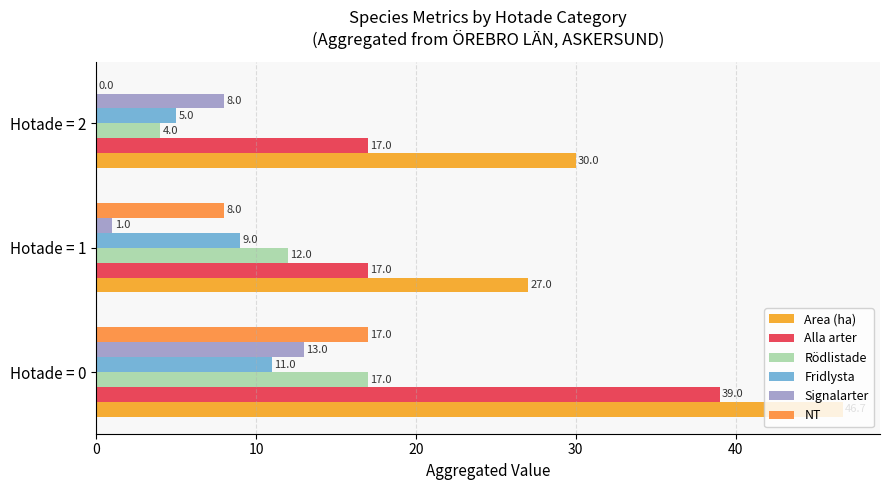

How many series are shown in this chart?

6